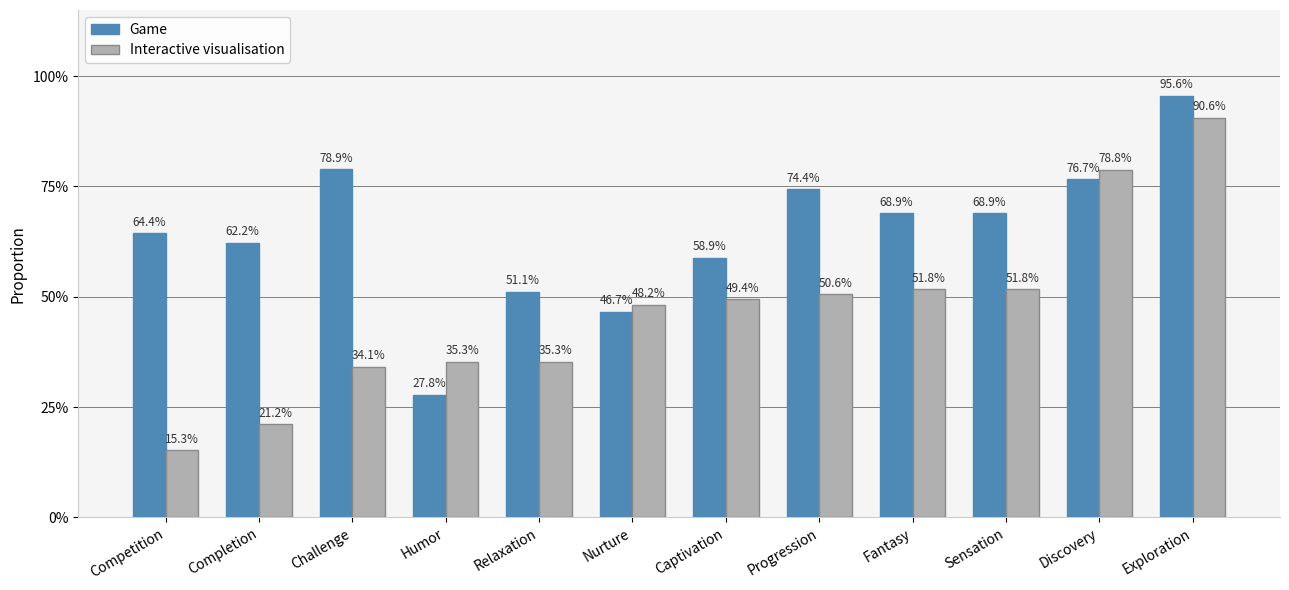

What is the label of the 11th bar from the left?

Discovery